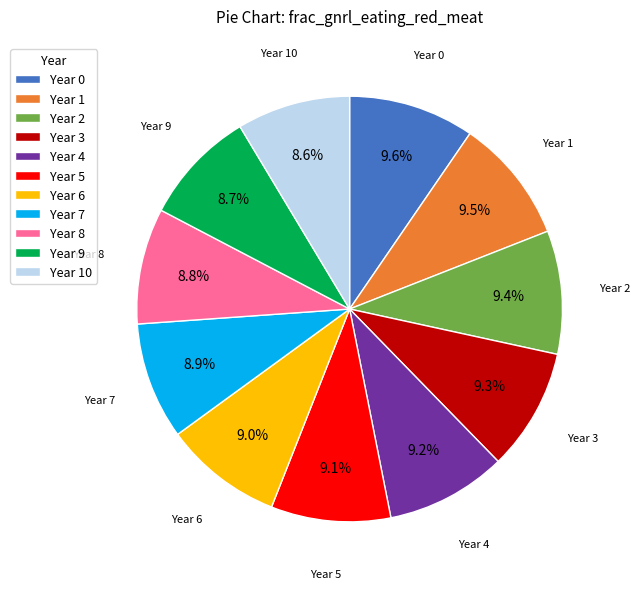

What percentage is NOT represented by Year 3?

90.7%